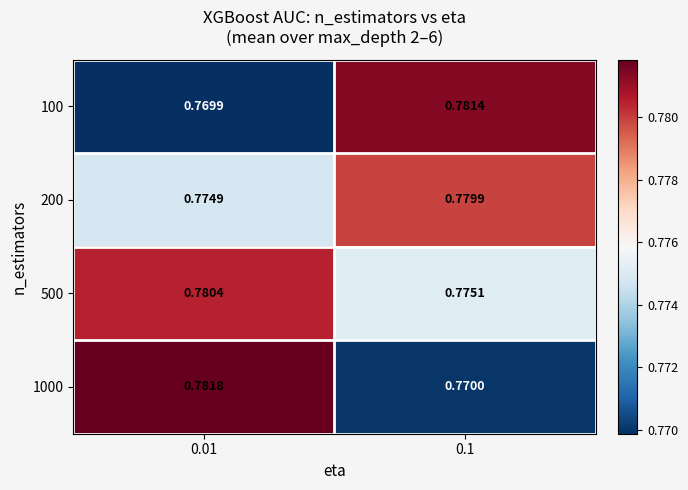

Is the value of 100 at 0.01 greater than the value of 200 at 0.01?

No